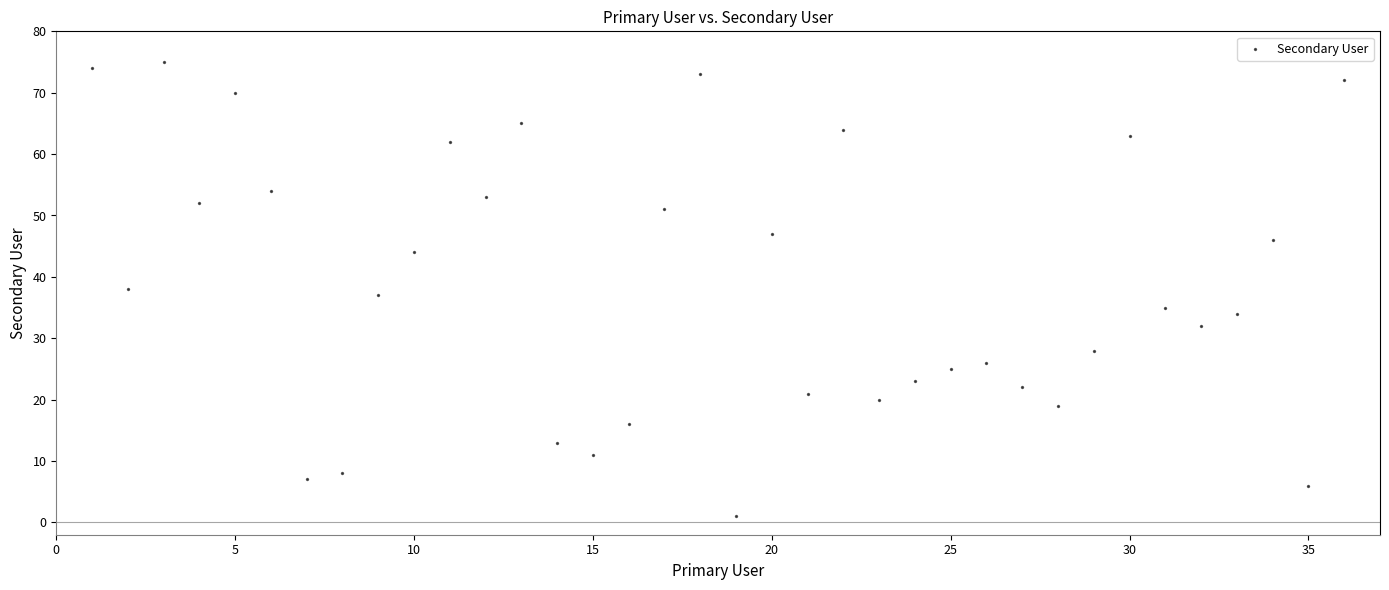

What is the range of X values (max minus min)?

35